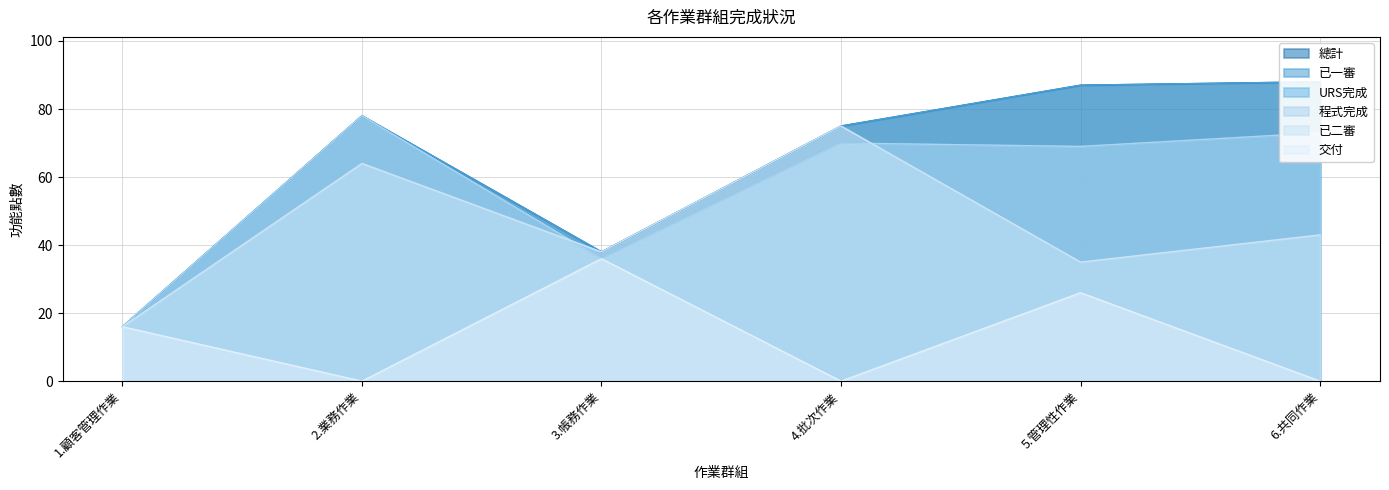

What is the label of the 4th point from the left?

4.批次作業